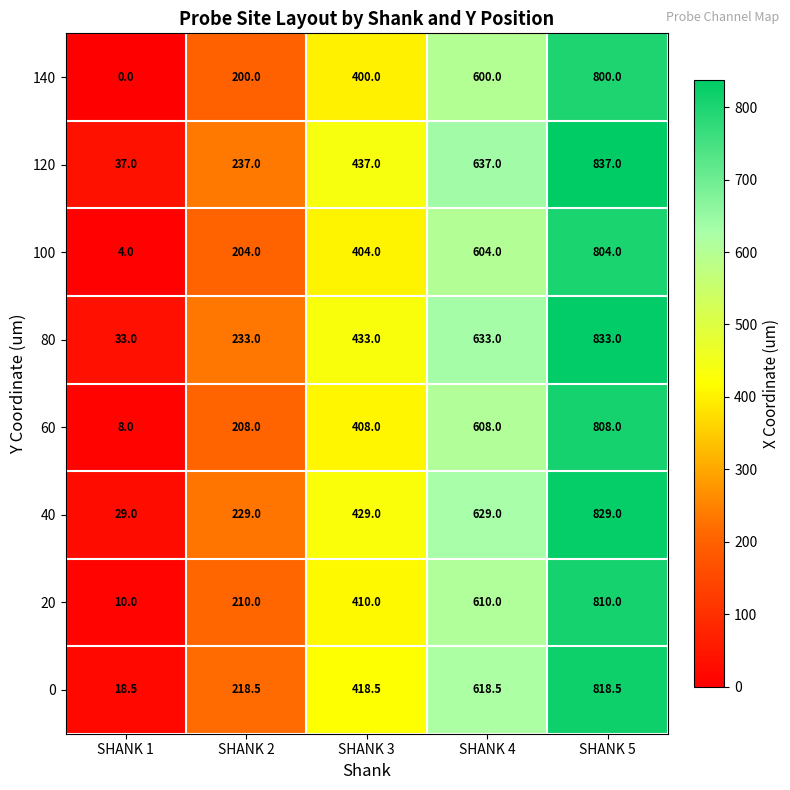

List the series in order of their peak value, lowest first.

140, 100, 60, 20, 0, 40, 80, 120